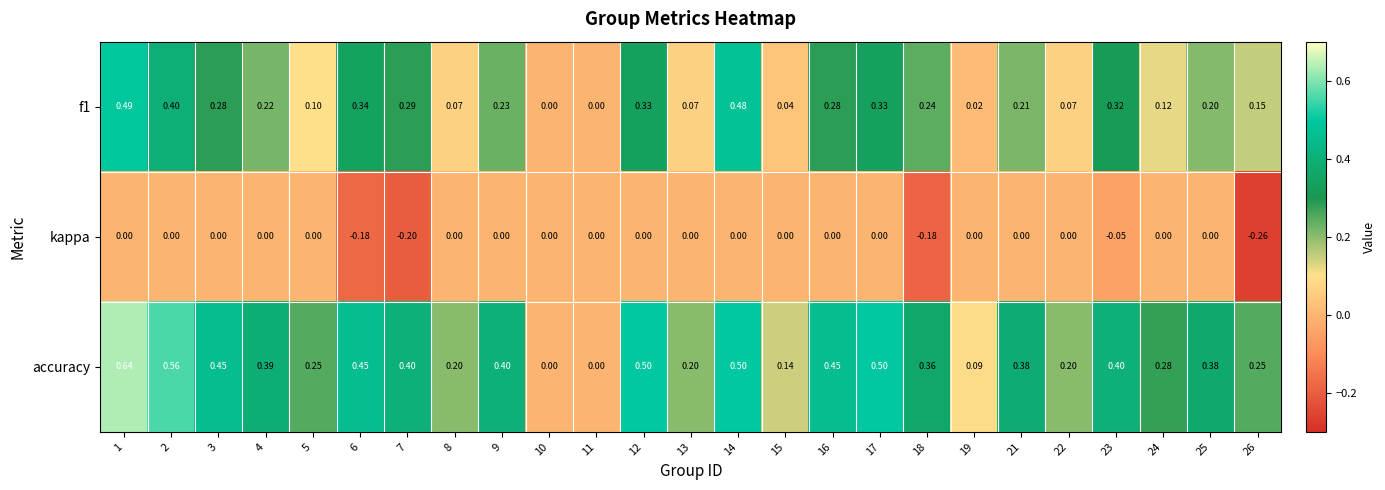

What is the difference between the highest and lowest values at 12?

0.5